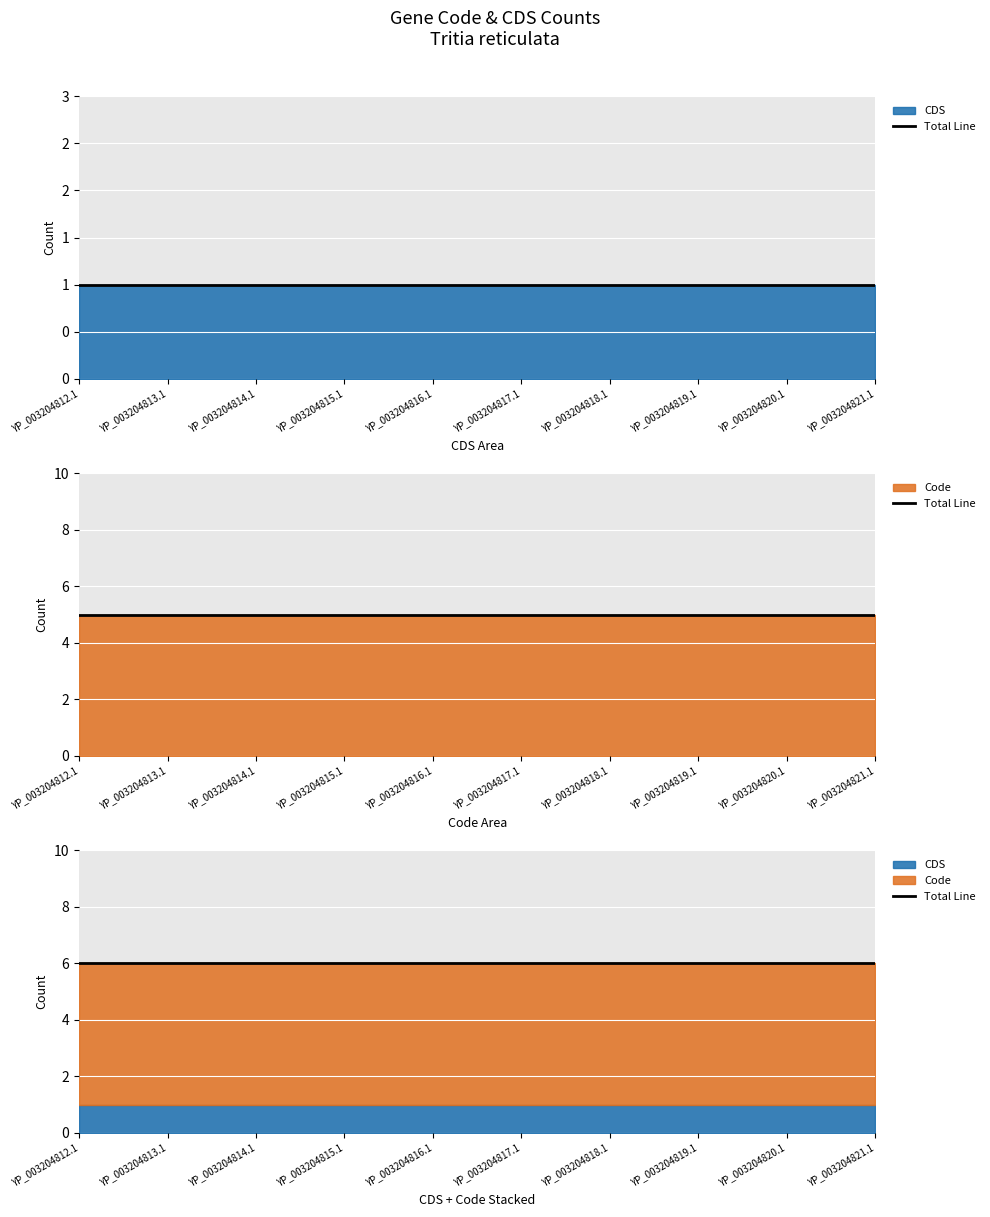

Reading right to left, what are all the values shown in this chart?

CDS: YP_003204821.1=1	YP_003204820.1=1	YP_003204819.1=1	YP_003204818.1=1	YP_003204817.1=1	YP_003204816.1=1	YP_003204815.1=1	YP_003204814.1=1	YP_003204813.1=1	YP_003204812.1=1
Code: YP_003204821.1=5	YP_003204820.1=5	YP_003204819.1=5	YP_003204818.1=5	YP_003204817.1=5	YP_003204816.1=5	YP_003204815.1=5	YP_003204814.1=5	YP_003204813.1=5	YP_003204812.1=5